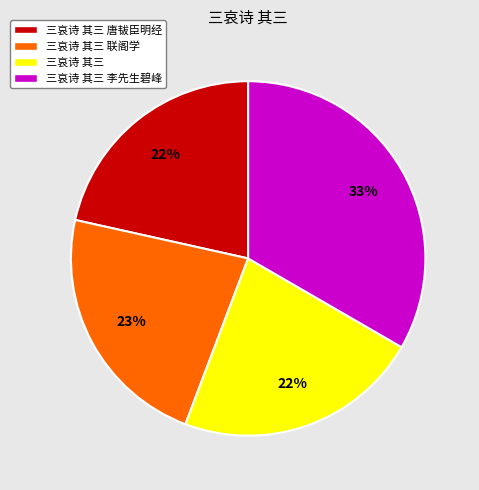

To the nearest percent, what portion does 三哀诗 其三 唐韨臣明经 represent?

22%